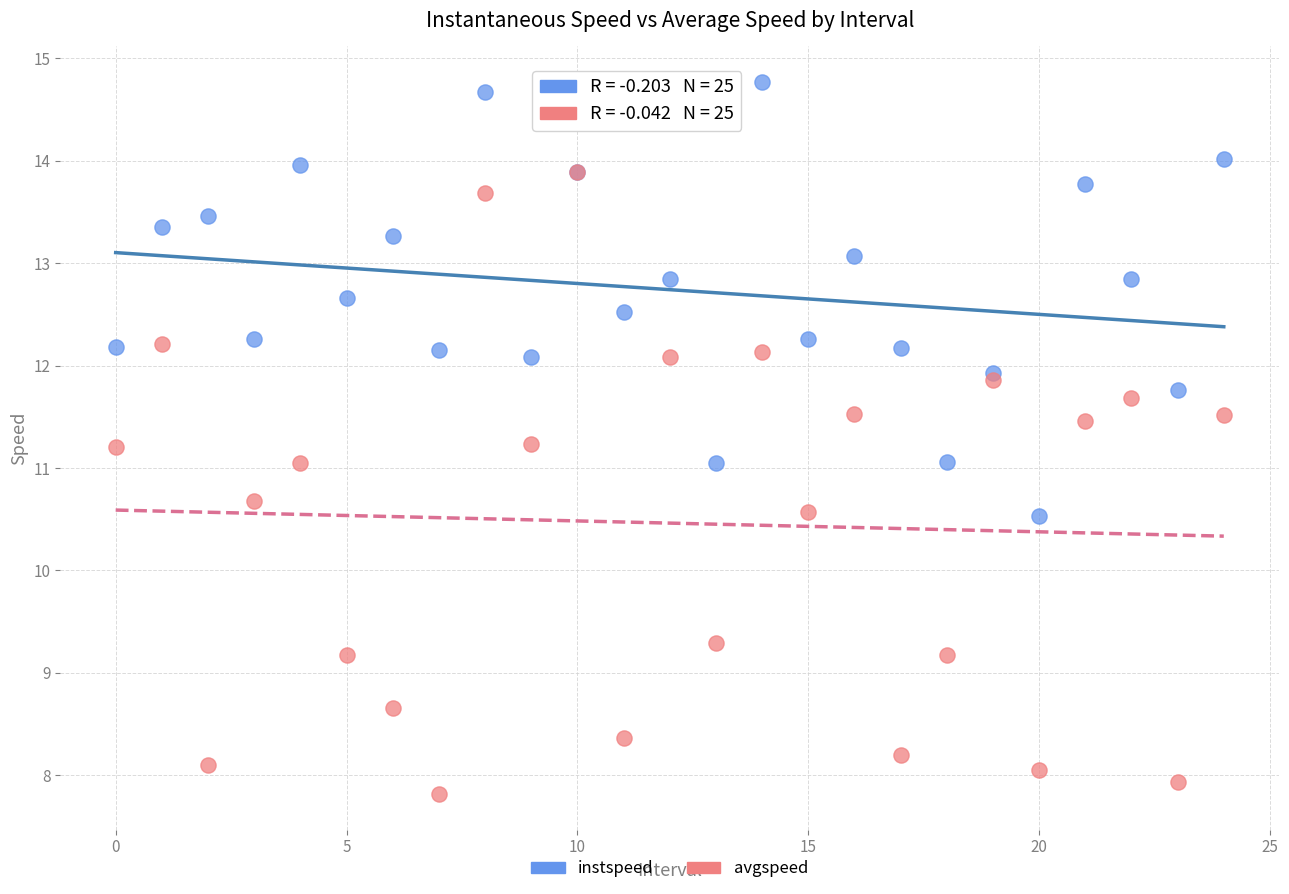

What are all the series names shown in the legend?

instspeed, avgspeed